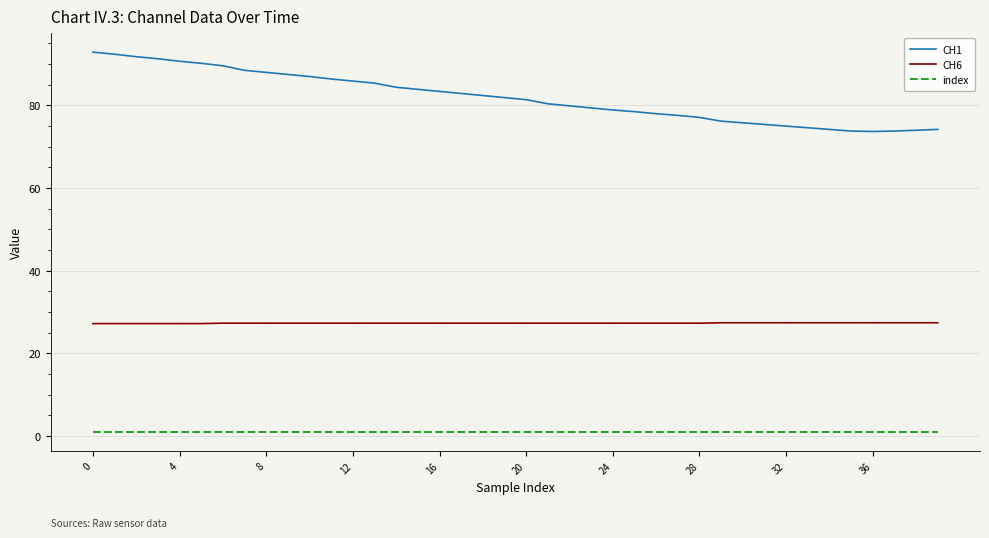

Which series has the widest spread of values?

CH1